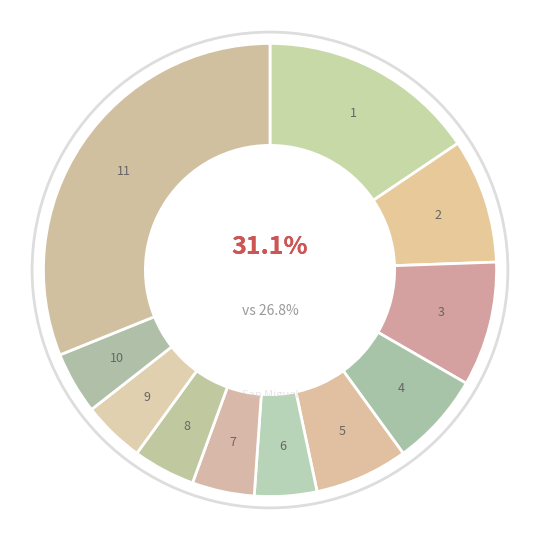

How much of the chart is everything except Otros?

68.9%